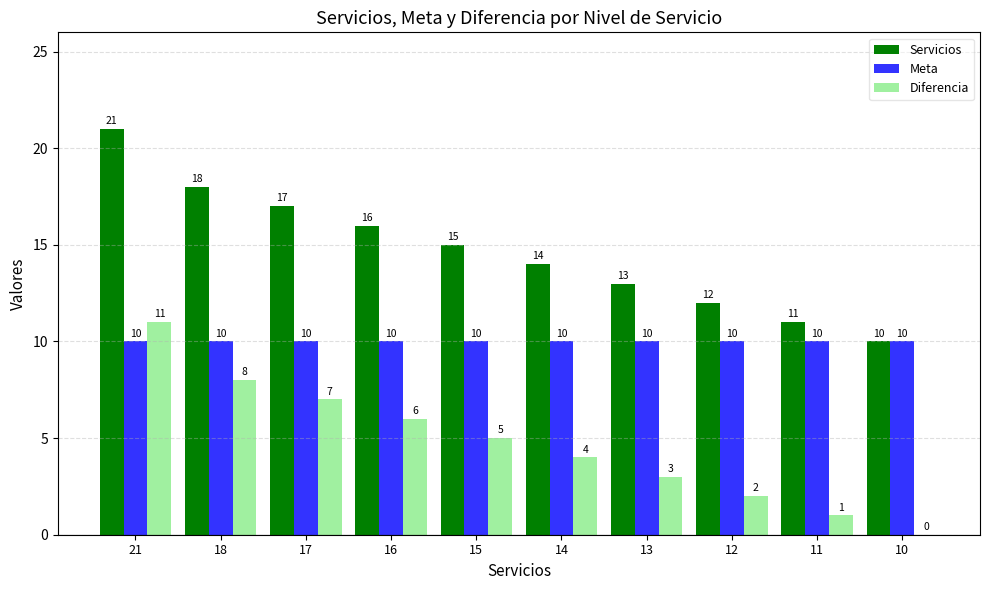

Is the value of Servicios at 11 greater than the value of Diferencia at 15?

Yes